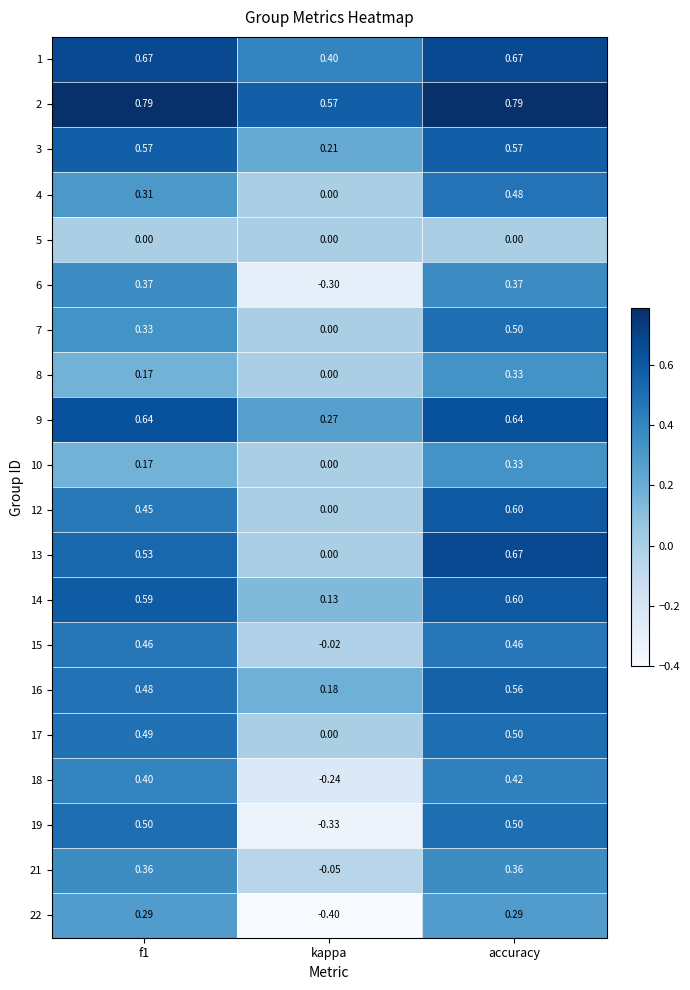

Is the value of 22 at accuracy greater than the value of 1 at kappa?

No